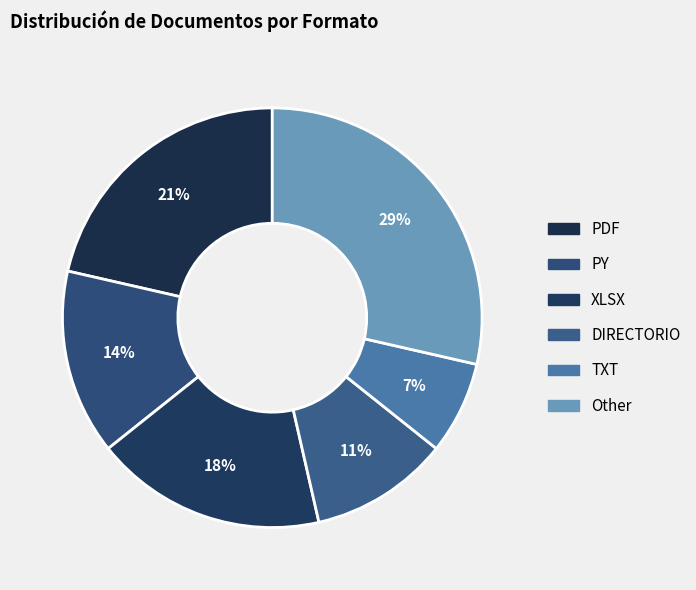

Which category has the biggest portion of the pie?

Other